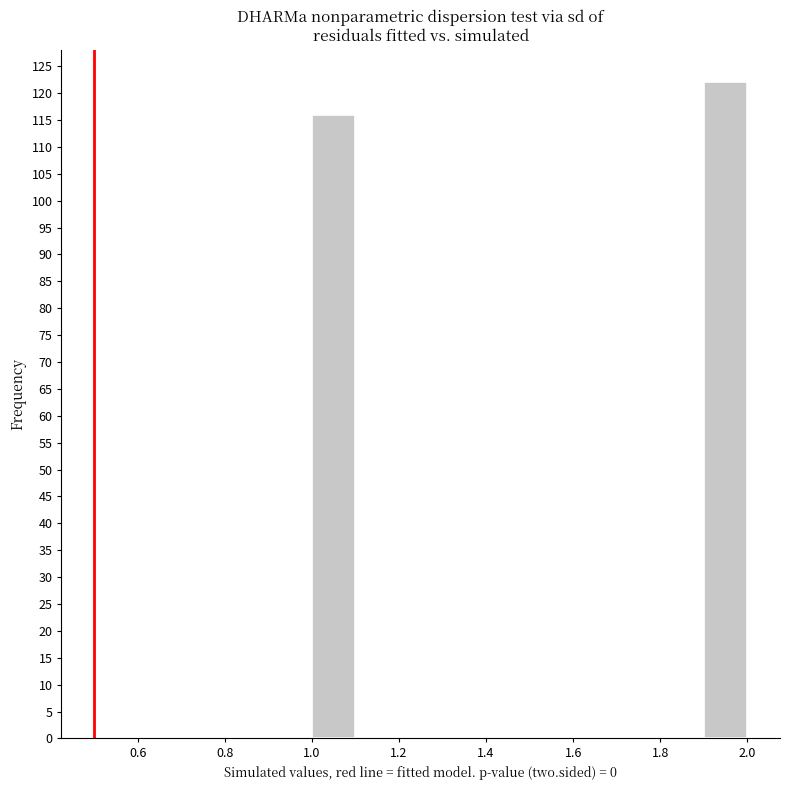

Reading left to right, list every bar in this chart as the range it spans on the x-axis followed by its height. The values are not printed on the chart, so give them approximately, as read against the axis.

1.0 to 1.1: 116
1.1 to 1.2: 0
1.2 to 1.3: 0
1.3 to 1.4: 0
1.4 to 1.5: 0
1.5 to 1.6: 0
1.6 to 1.7: 0
1.7 to 1.8: 0
1.8 to 1.9: 0
1.9 to 2.0: 122